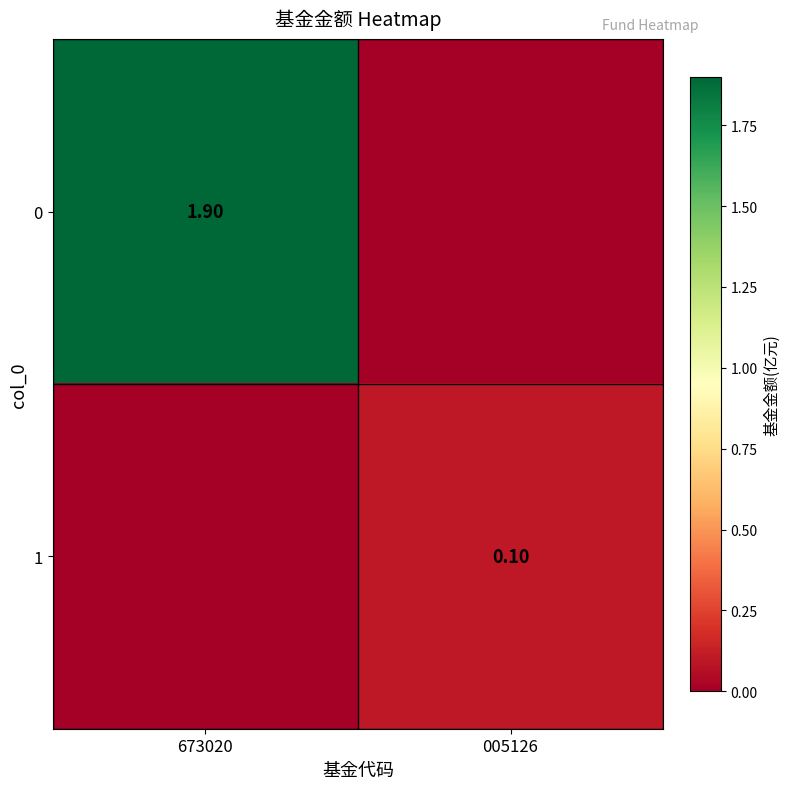

True or false: 0 has a value of 0.0 at 005126.

True